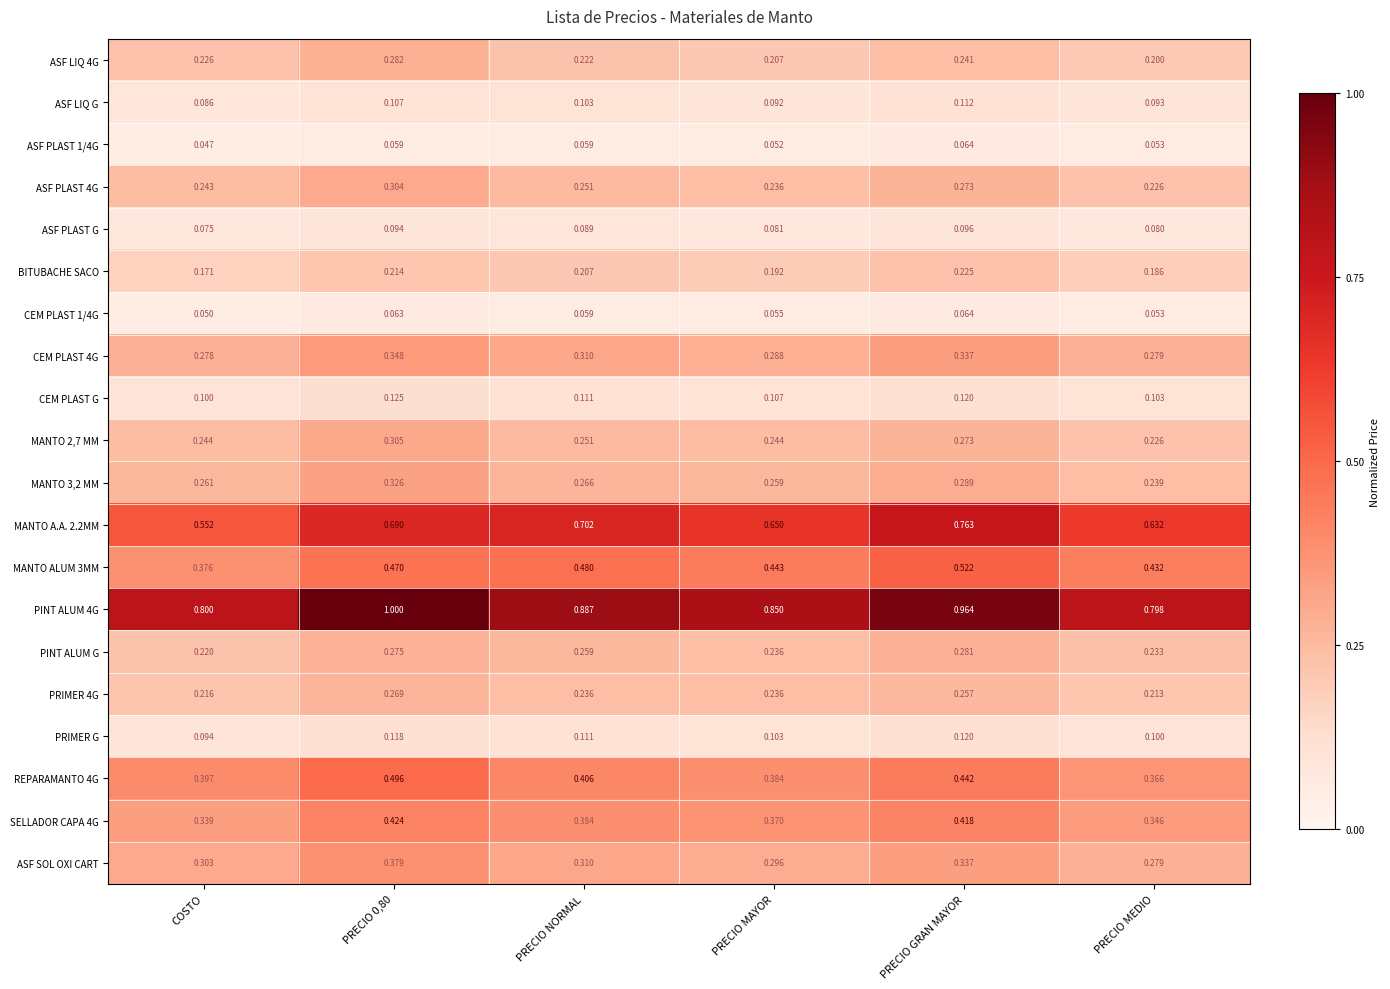

Is the value of MANTO 3,2 MM at PRECIO MEDIO greater than the value of PRIMER G at PRECIO GRAN MAYOR?

Yes